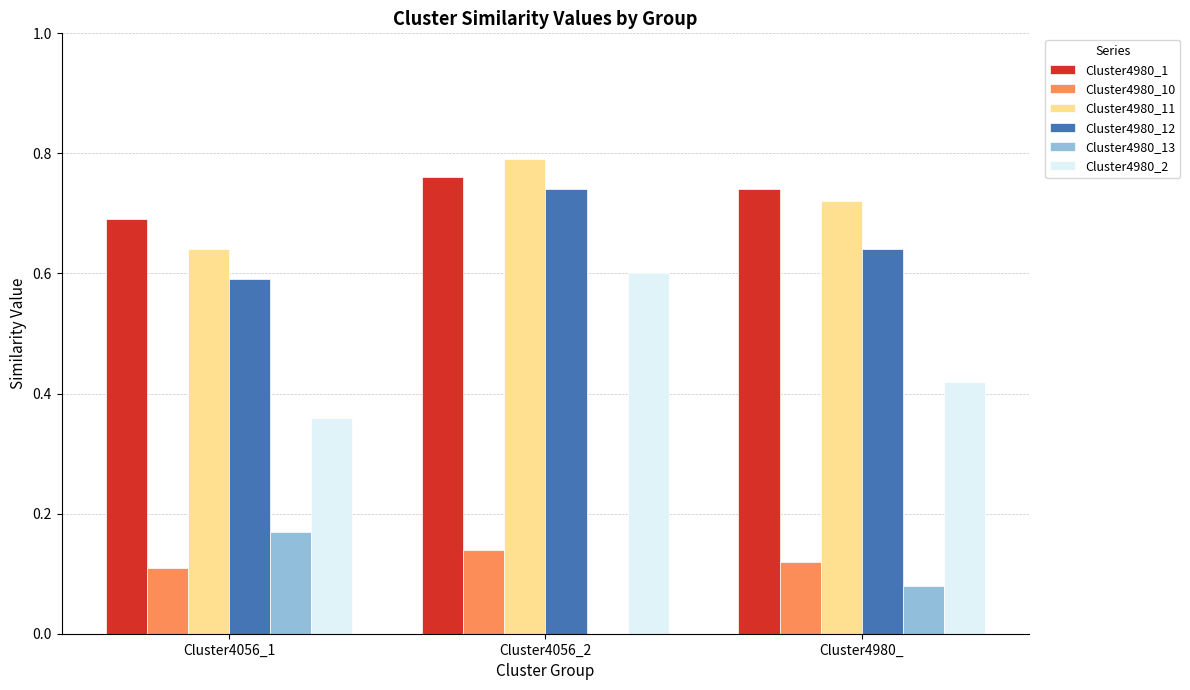

How many data points does each series have?

3